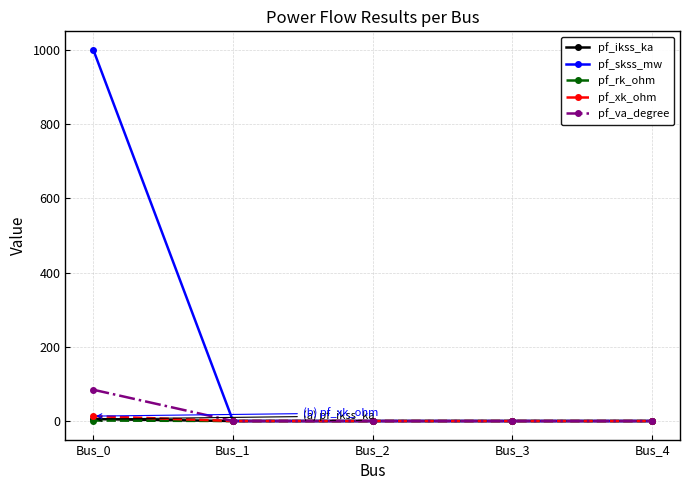

The value of pf_skss_mw at Bus_0 is 1612.8. True or false?

False